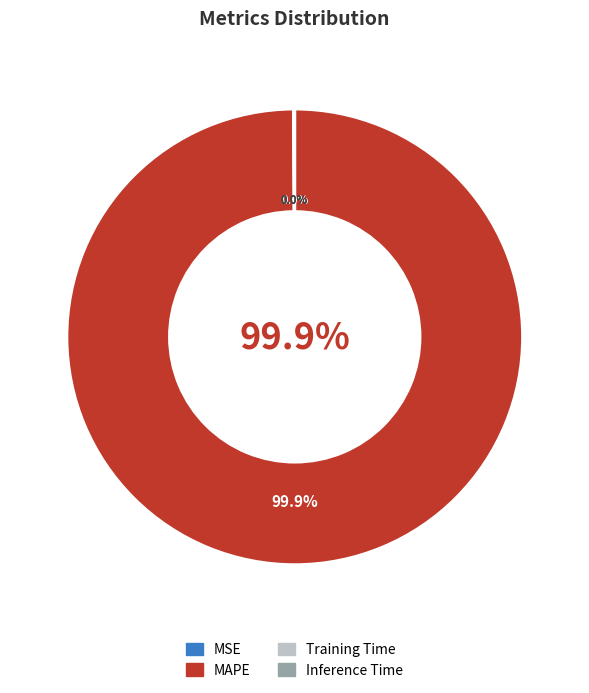

To the nearest percent, what is the average slice percentage?

25%